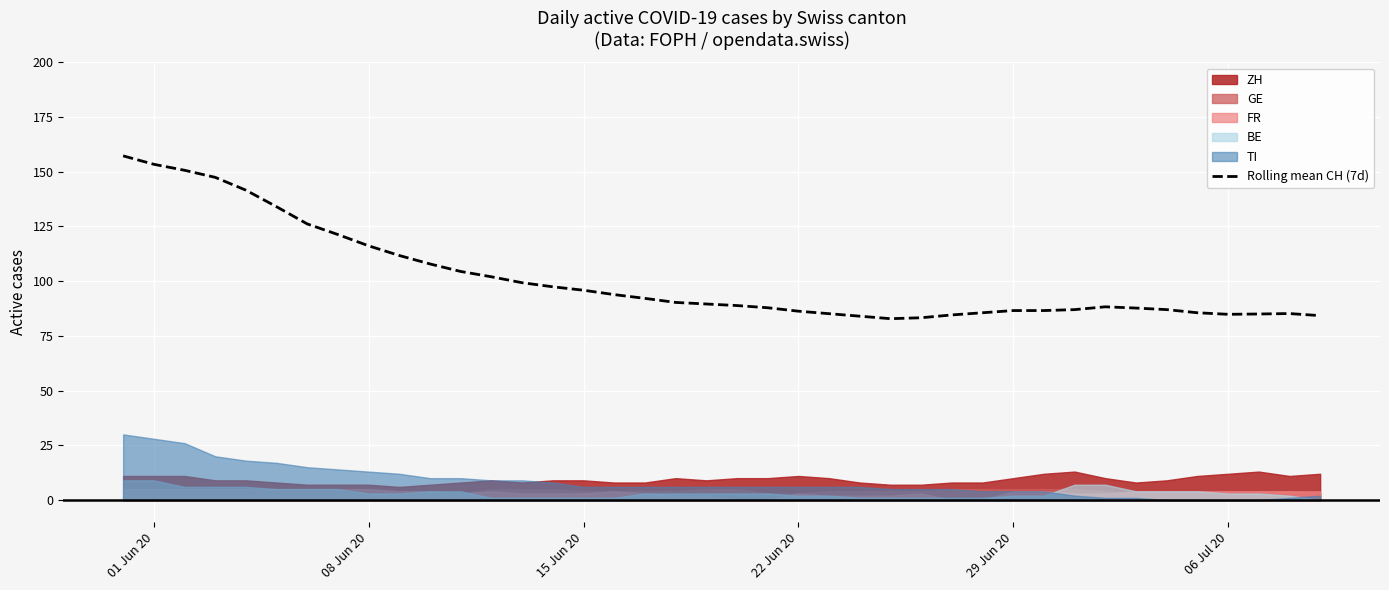

Reading left to right, extract all data points from this chart.

157.2	153.4	150.7	147.4	141.6	134.0	126.1	121.3	116.1	111.7	107.9	104.4	102.0	99.3	97.4	95.9	93.9	92.1	90.3	89.6	88.9	87.9	86.3	85.1	84.0	82.9	83.3	84.6	85.6	86.6	86.6	87.0	88.3	87.7	87.0	85.6	84.9	85.0	85.2	84.2